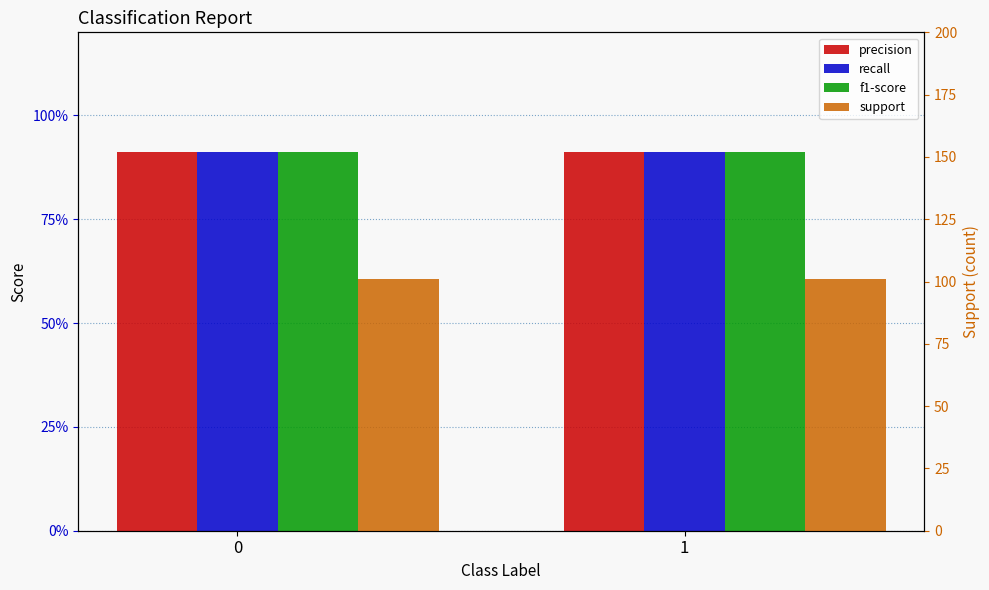

Which series has the largest total across all categories?

support